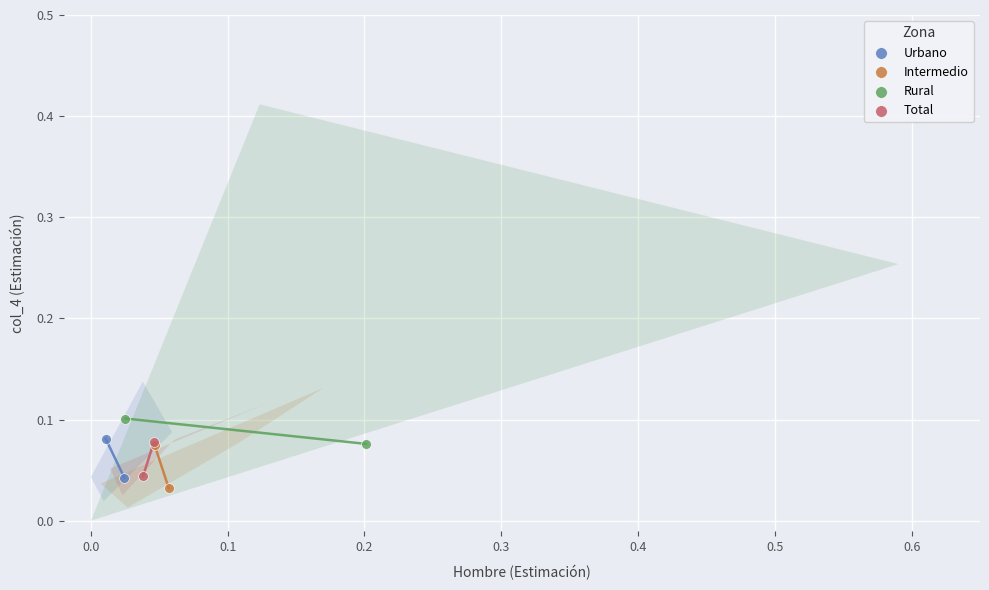

Which series has the largest Y range (max minus min)?

Intermedio